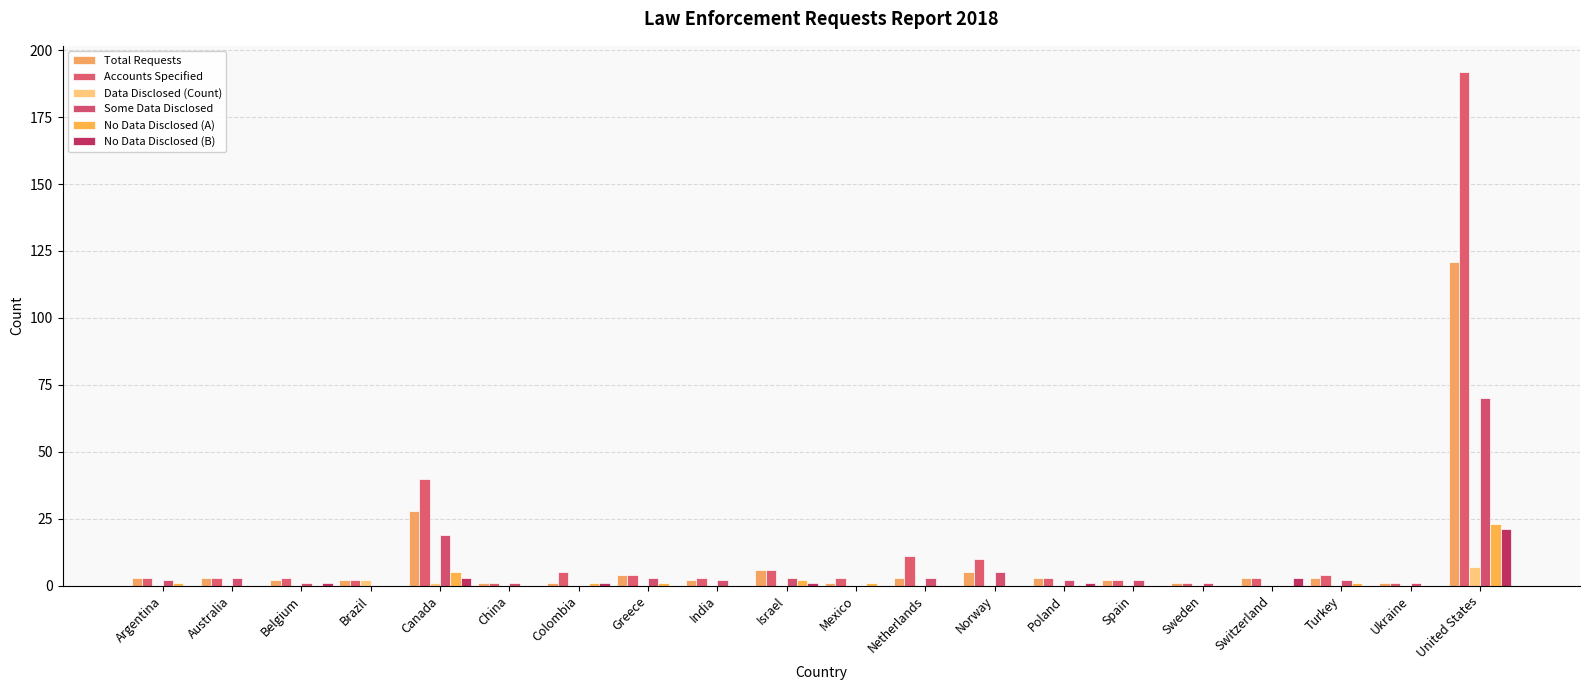

Reading right to left, list all the values displayed in this chart.

Total Requests: United States=121	Ukraine=1	Turkey=3	Switzerland=3	Sweden=1	Spain=2	Poland=3	Norway=5	Netherlands=3	Mexico=1	Israel=6	India=2	Greece=4	Colombia=1	China=1	Canada=28	Brazil=2	Belgium=2	Australia=3	Argentina=3
Accounts Specified: United States=192	Ukraine=1	Turkey=4	Switzerland=3	Sweden=1	Spain=2	Poland=3	Norway=10	Netherlands=11	Mexico=3	Israel=6	India=3	Greece=4	Colombia=5	China=1	Canada=40	Brazil=2	Belgium=3	Australia=3	Argentina=3
Data Disclosed (Count): United States=7	Ukraine=0	Turkey=0	Switzerland=0	Sweden=0	Spain=0	Poland=0	Norway=0	Netherlands=0	Mexico=0	Israel=0	India=0	Greece=0	Colombia=0	China=0	Canada=1	Brazil=2	Belgium=0	Australia=0	Argentina=0
Some Data Disclosed: United States=70	Ukraine=1	Turkey=2	Switzerland=0	Sweden=1	Spain=2	Poland=2	Norway=5	Netherlands=3	Mexico=0	Israel=3	India=2	Greece=3	Colombia=0	China=1	Canada=19	Brazil=0	Belgium=1	Australia=3	Argentina=2
No Data Disclosed (A): United States=23	Ukraine=0	Turkey=1	Switzerland=0	Sweden=0	Spain=0	Poland=0	Norway=0	Netherlands=0	Mexico=1	Israel=2	India=0	Greece=1	Colombia=1	China=0	Canada=5	Brazil=0	Belgium=0	Australia=0	Argentina=1
No Data Disclosed (B): United States=21	Ukraine=0	Turkey=0	Switzerland=3	Sweden=0	Spain=0	Poland=1	Norway=0	Netherlands=0	Mexico=0	Israel=1	India=0	Greece=0	Colombia=1	China=0	Canada=3	Brazil=0	Belgium=1	Australia=0	Argentina=0